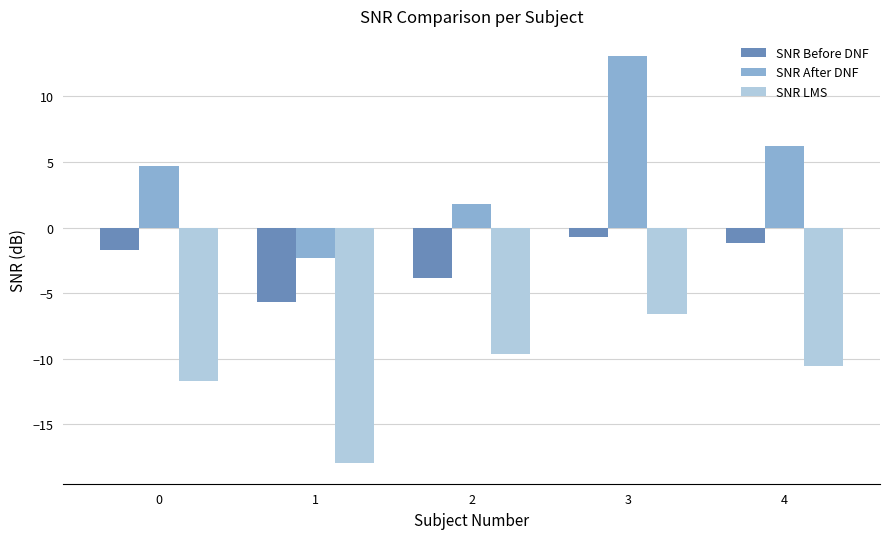

What is the average value of the SNR Before DNF series?

-2.6